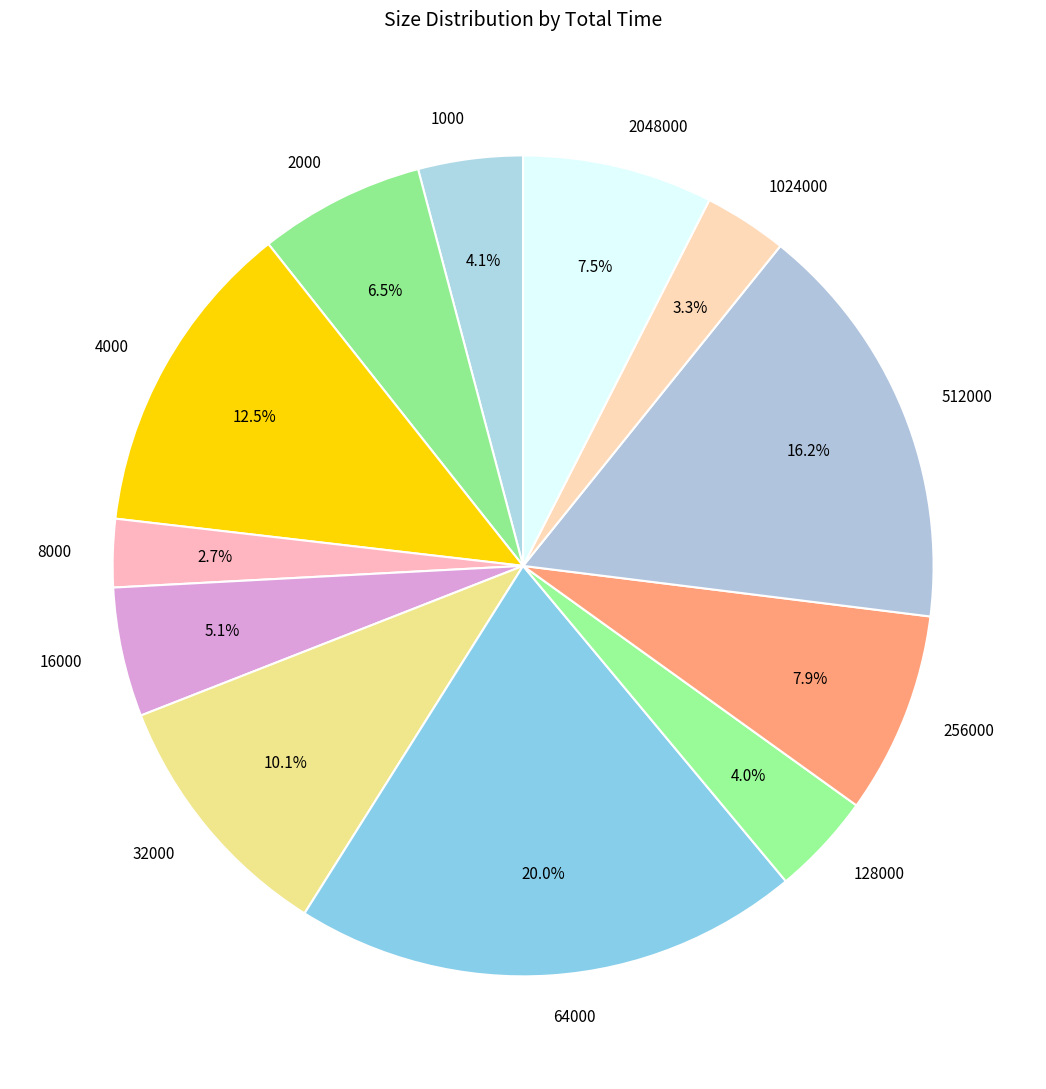

How many segments does this pie chart have?

12